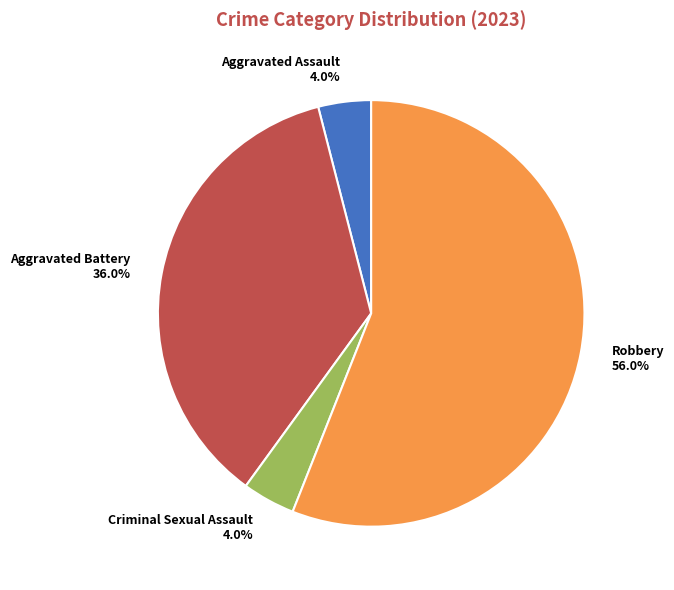

Count the number of slices in the pie.

4